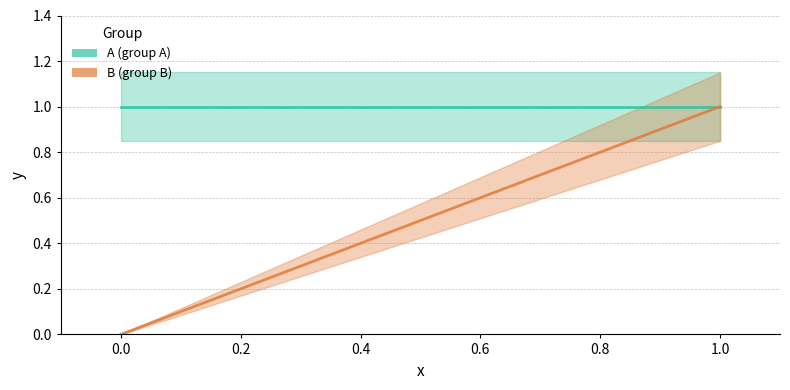

Reading right to left, what are all the values shown in this chart?

A: 1	1
B: 1	0